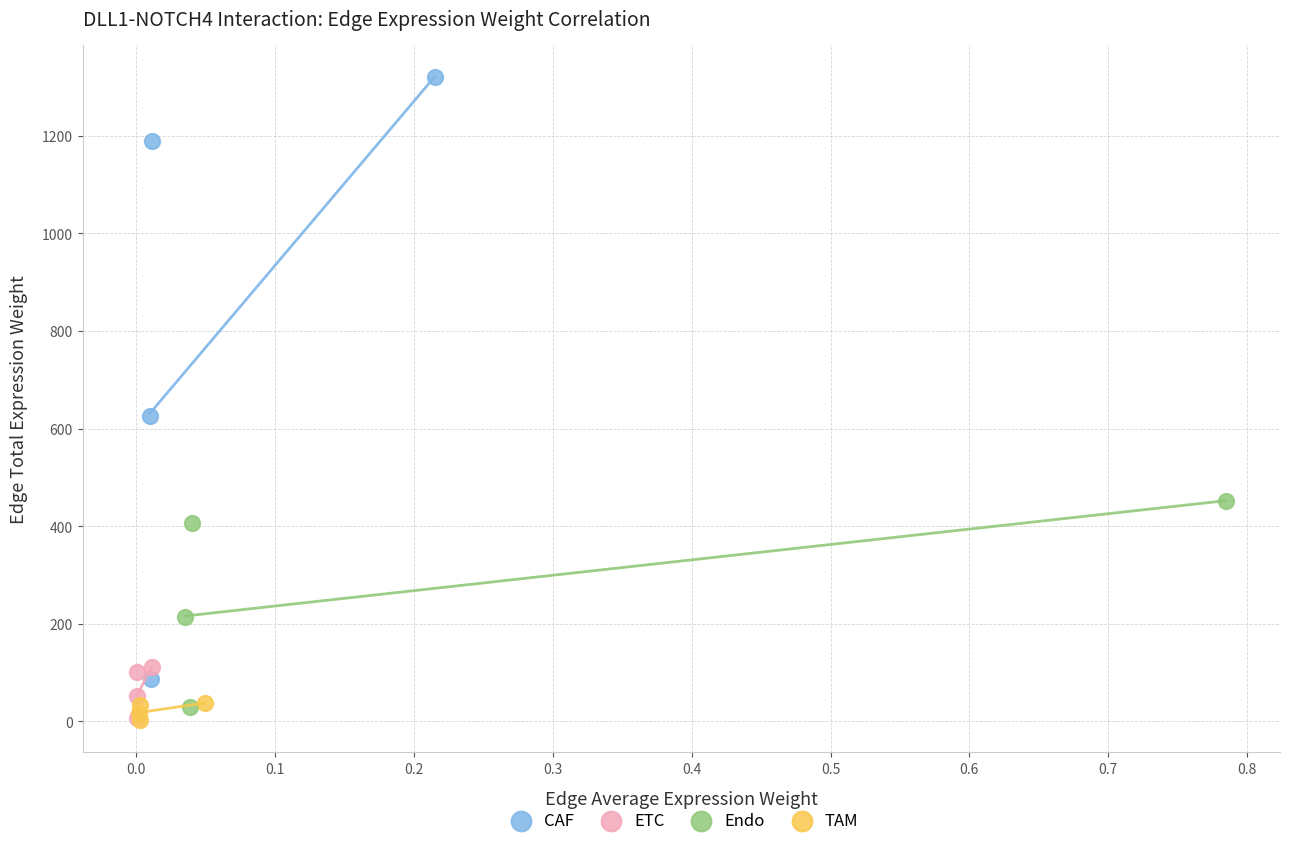

Which series has the widest spread of Y values?

CAF